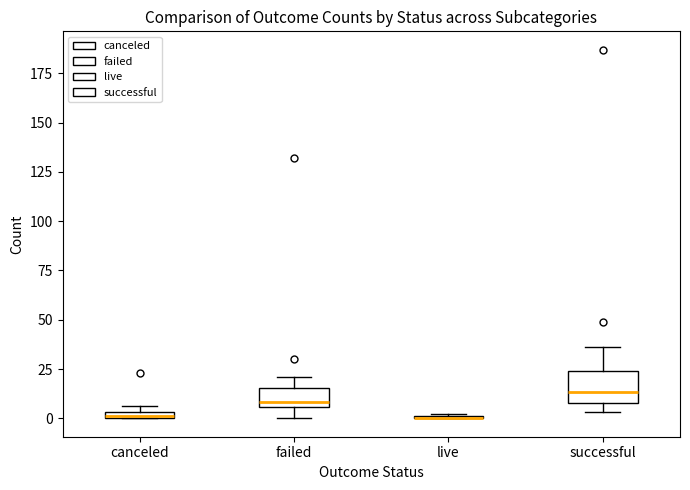

Where is the lower edge of the box for failed on the y-axis? The values are not printed on the chart, so give them approximately, as read against the axis.

5